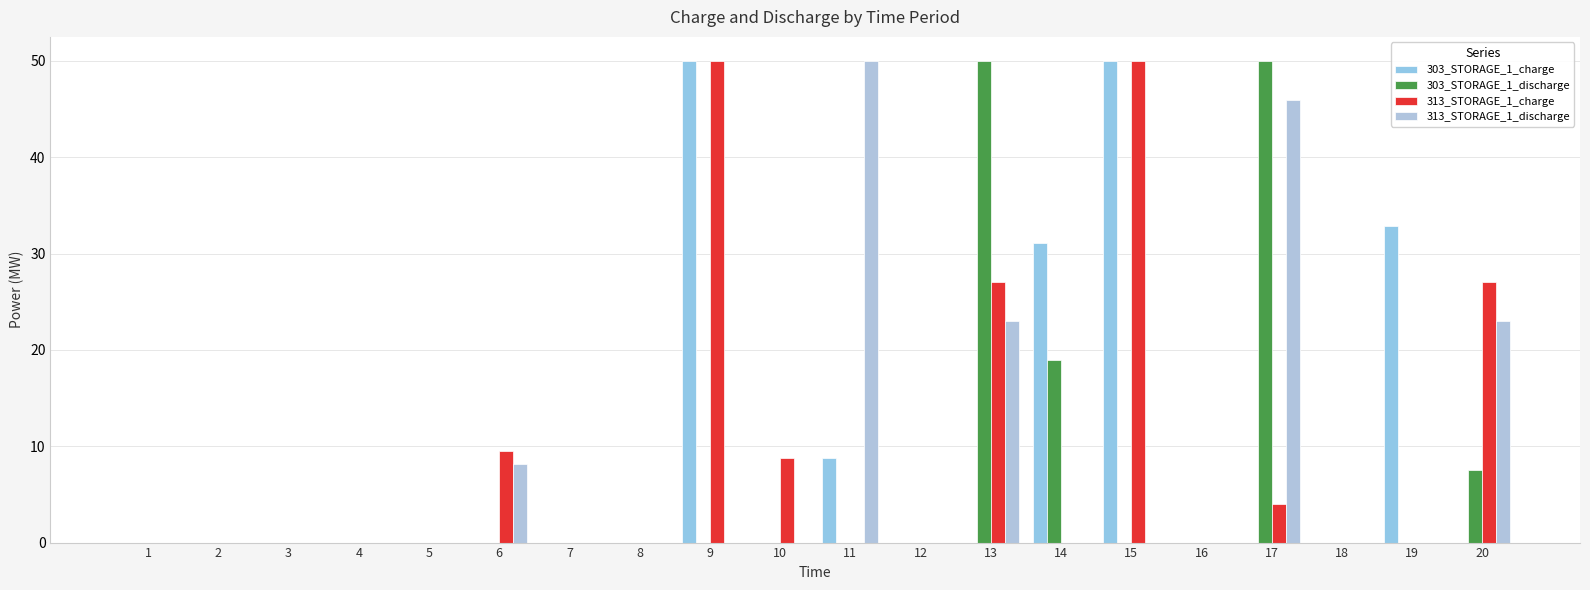

Which has a higher value, 5 or 6?

5